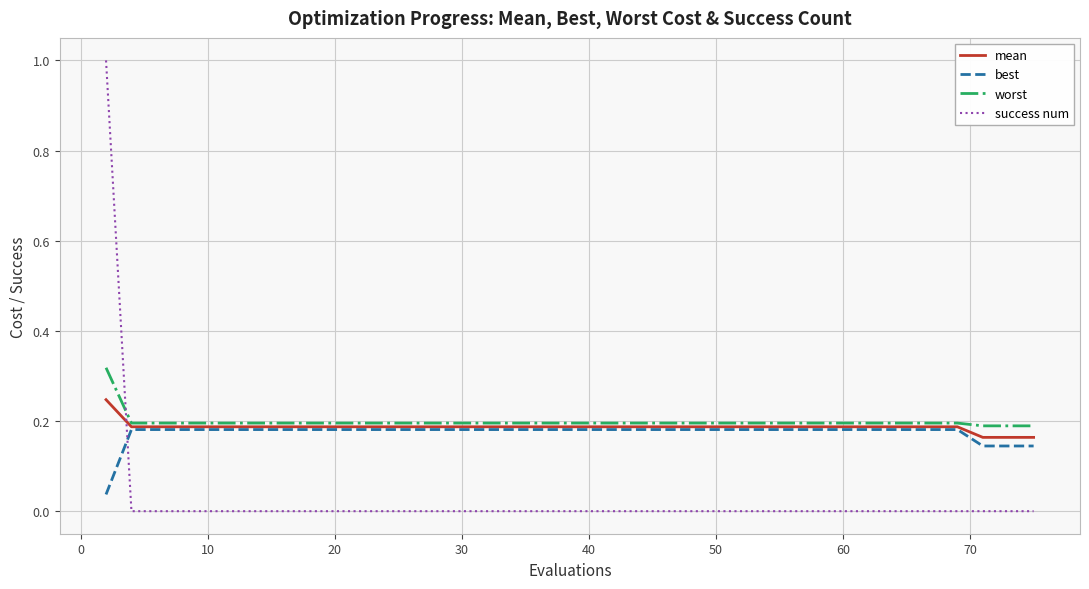

How many best values are between 0 and 1?

40